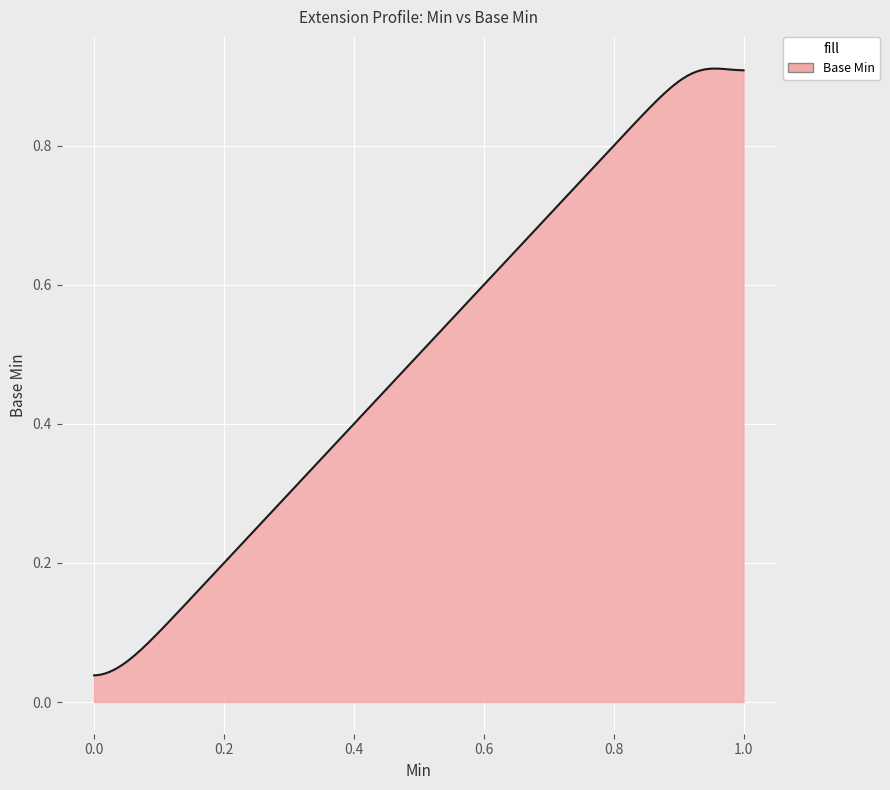

Count the number of data series in this chart.

1